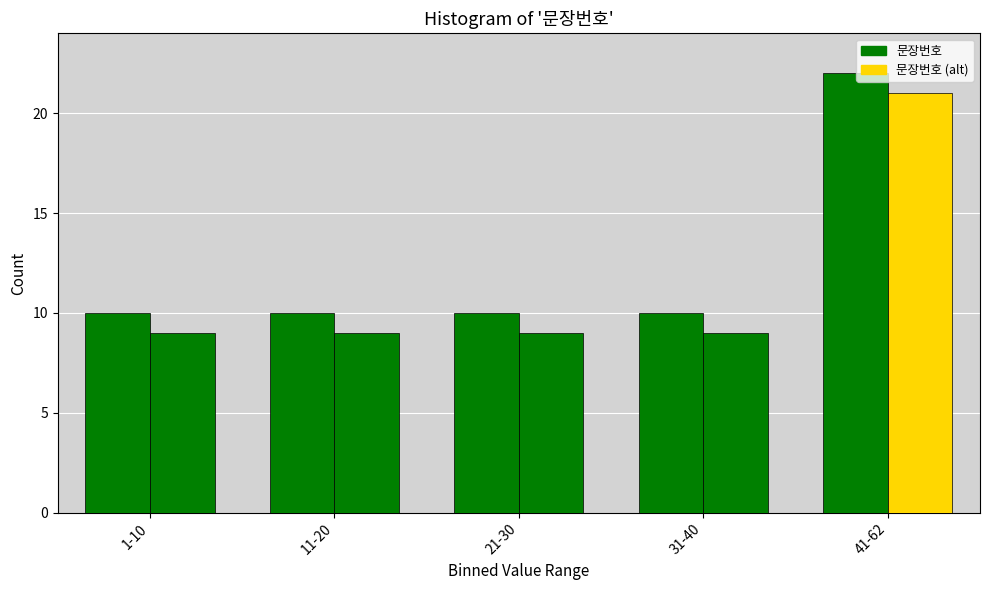

Are the bars grouped side by side (vs. stacked)?

Yes